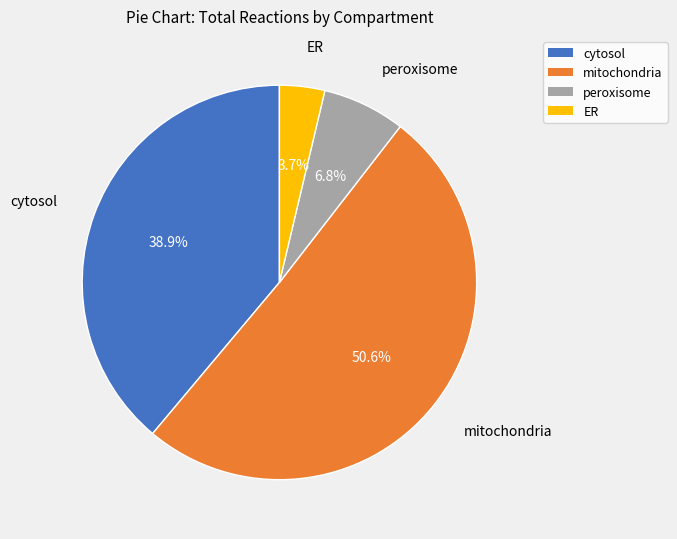

To the nearest percent, what is the difference between the cytosol and peroxisome slice percentages?

32%